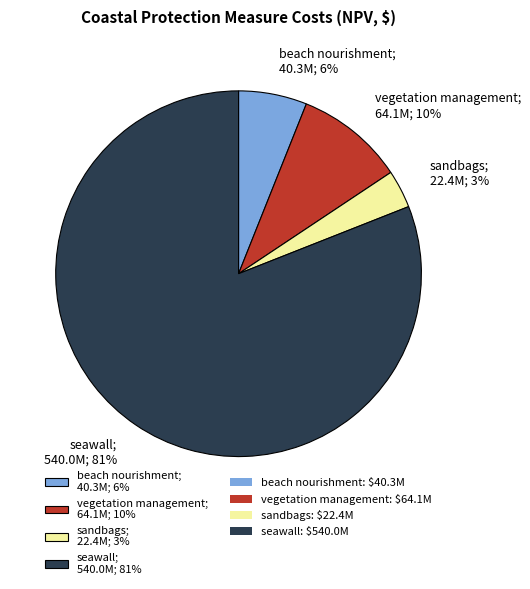

Rank the categories by value from lowest to highest.

sandbags, beach nourishment, vegetation management, seawall